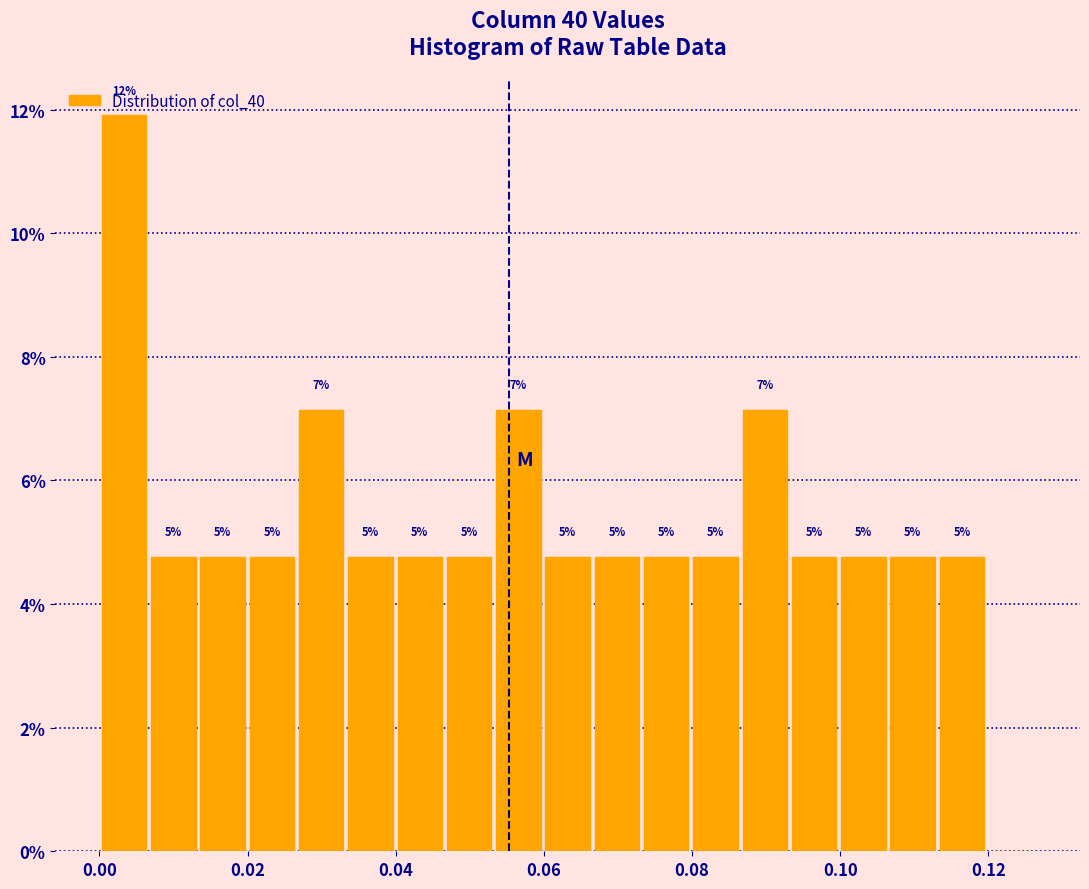

Around what value on the x-axis is the tallest bar? Give the approximate position of its centre, as read against the axis.

0.004